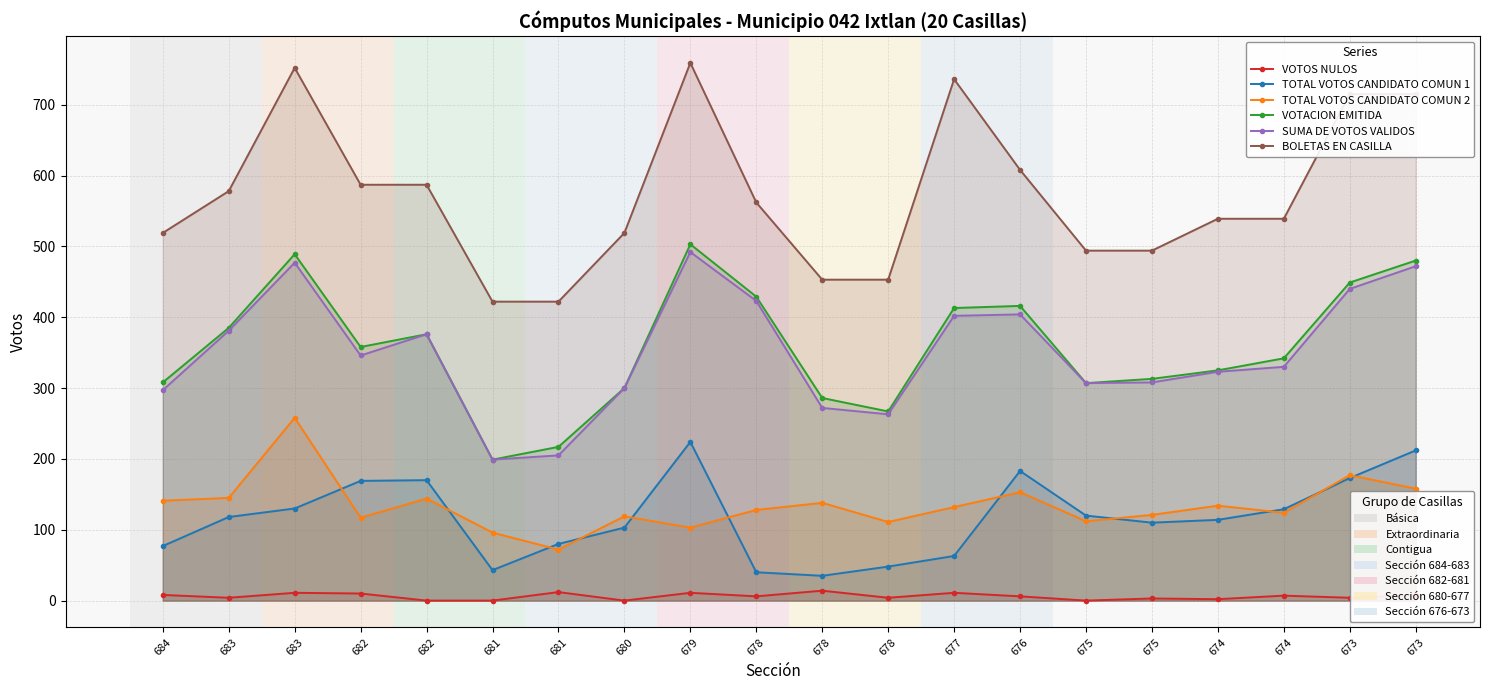

True or false: TOTAL VOTOS CANDIDATO COMUN 1 has more than 1 points higher than both neighbors.

True